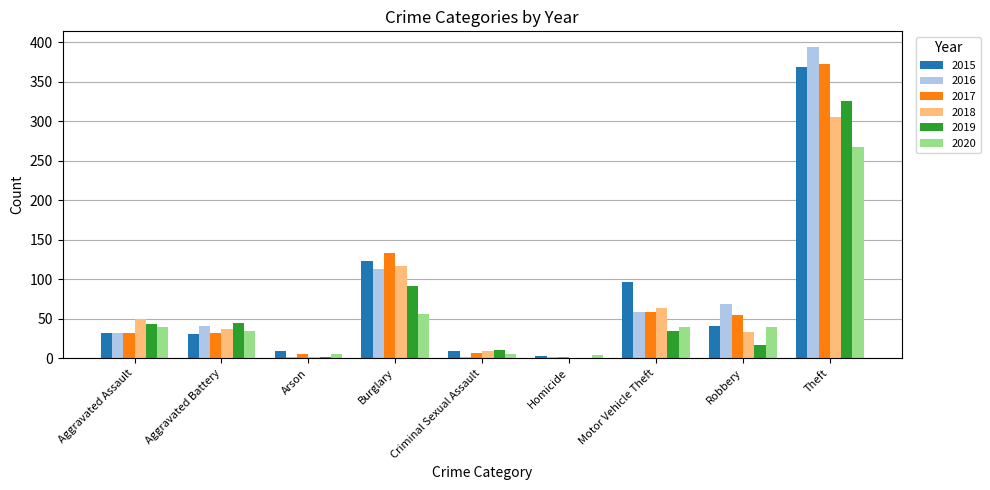

Is the value of 2017 at Aggravated Assault greater than the value of 2019 at Robbery?

Yes